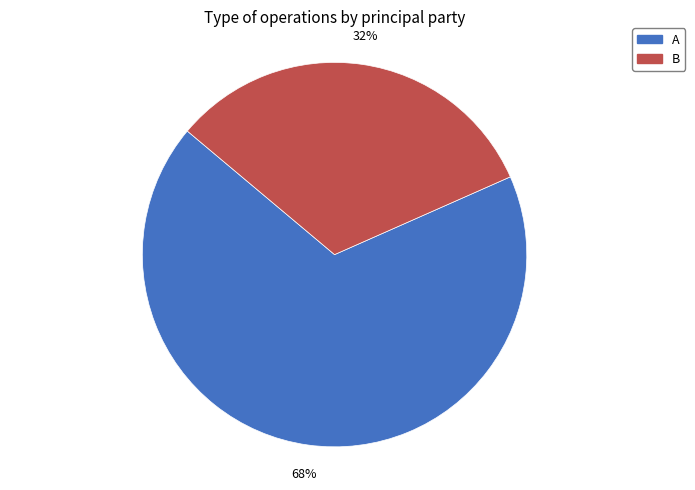

The A slice represents 53% of the pie. True or false?

False